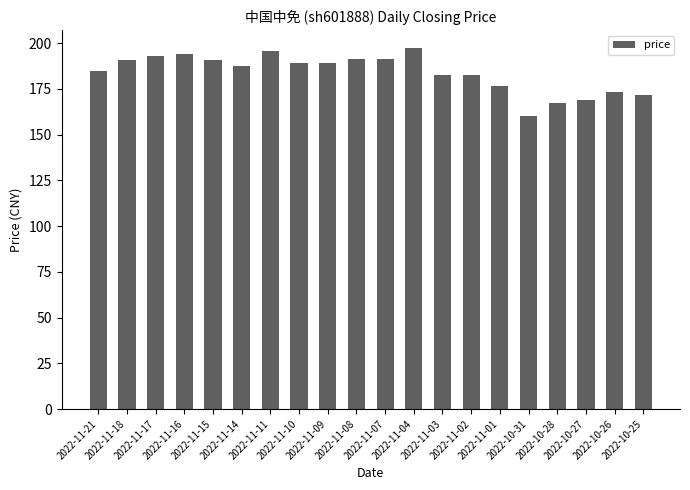

What is the value of the 11th bar from the left?

191.3